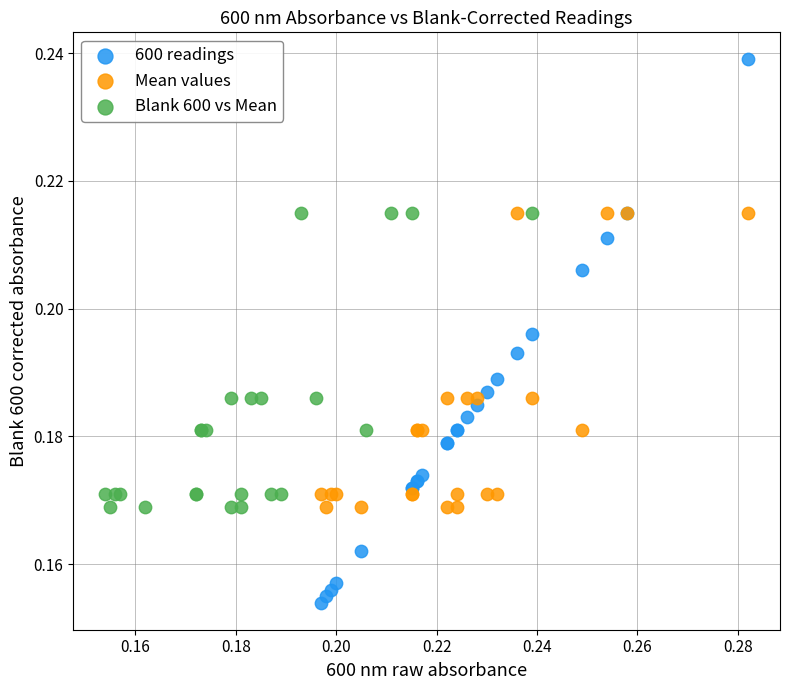

Which series contains the highest Y value?

600 readings